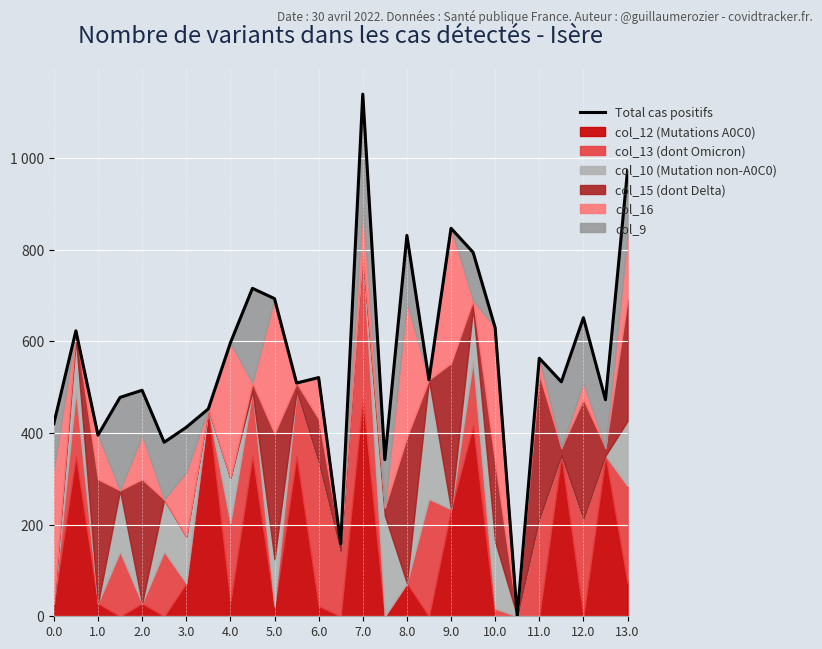

True or false: the data shows 794.7 at 19.

True